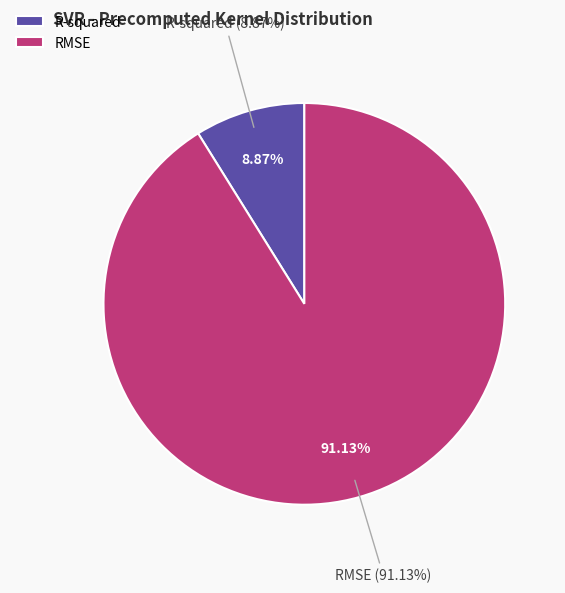

How many segments does this pie chart have?

2